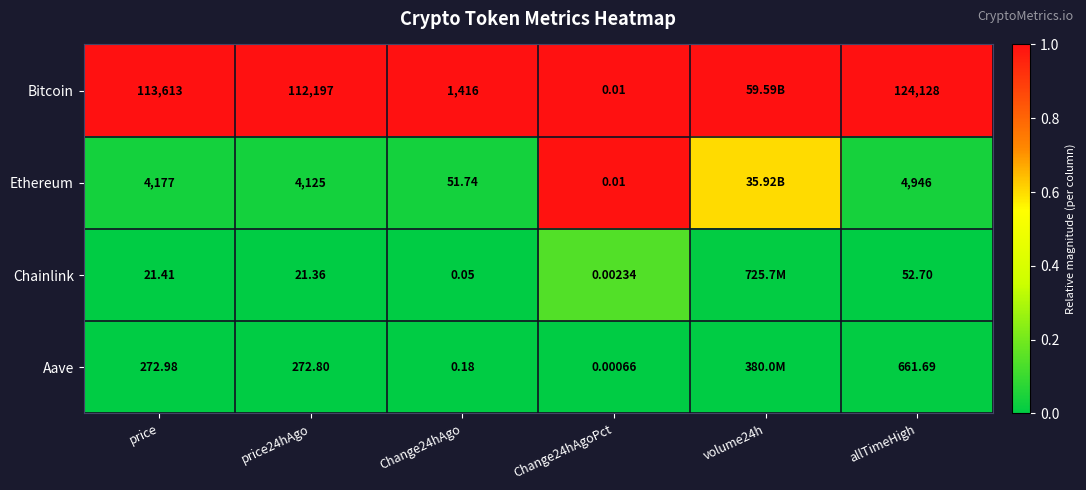

Is the value of Bitcoin at Change24hAgoPct greater than the value of Aave at price?

No